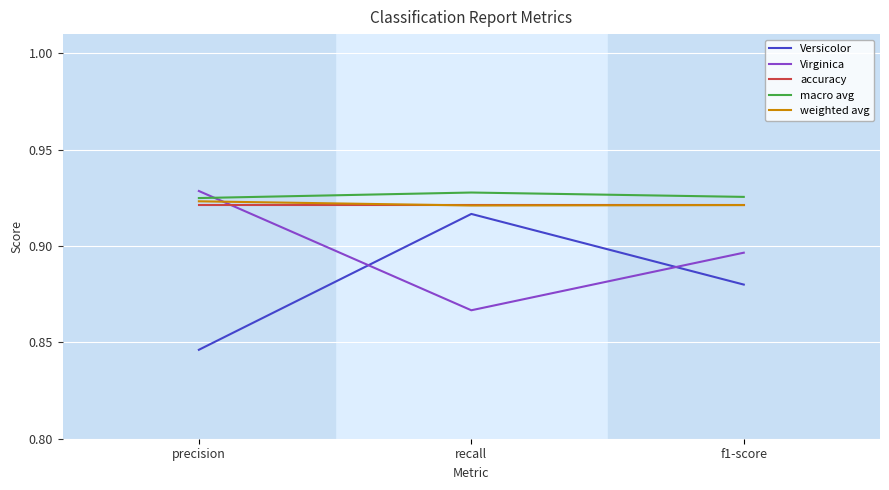

At how many categories does at least one series exceed 0?

3